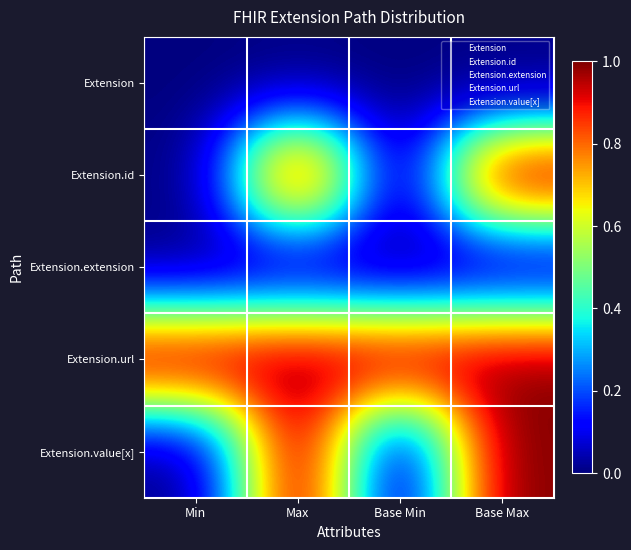

What is the total value across all series at Base Min?

1